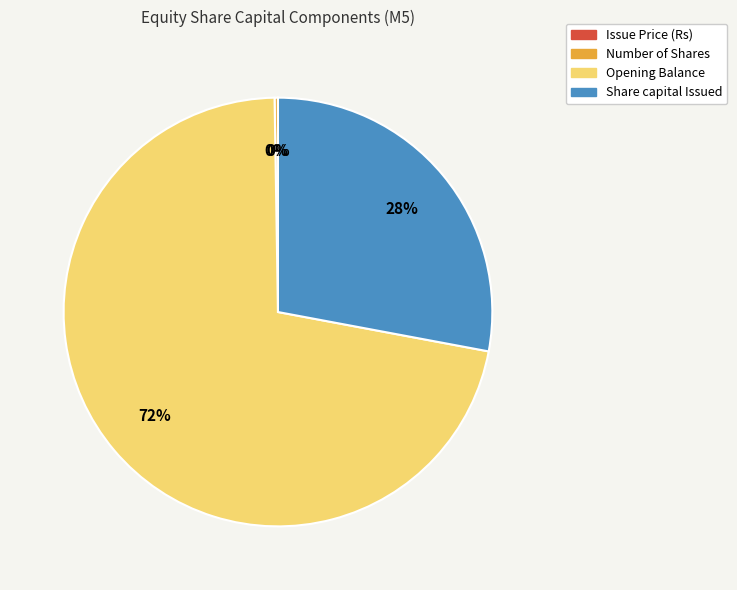

To the nearest percent, what is the combined percentage of Share capital Issued and Opening Balance?

100%